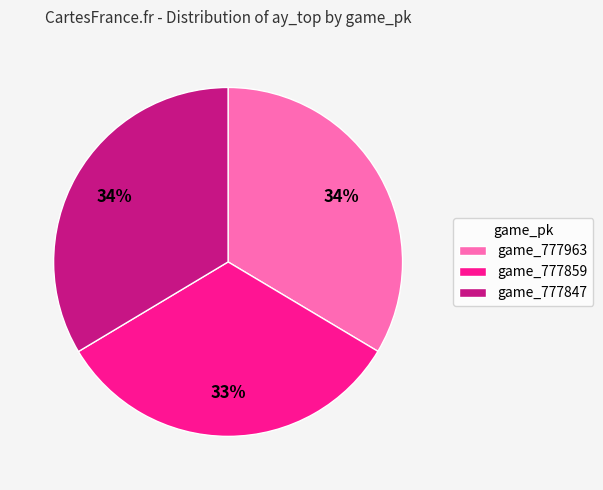

Is the sum of game_777963 and game_777847 greater than half?

Yes